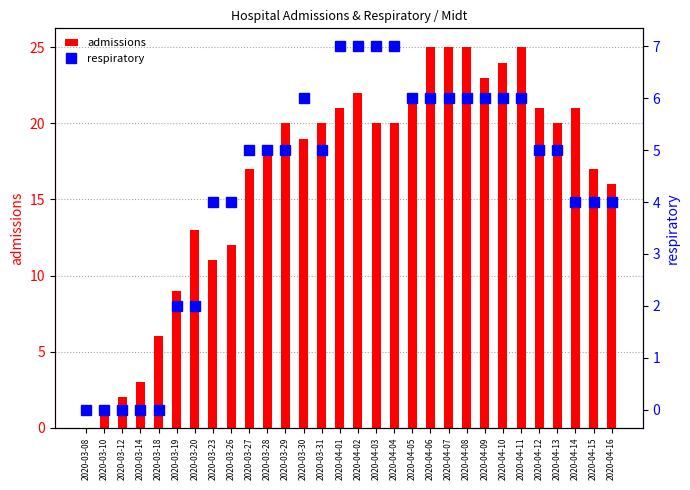

What position from the left is 2020-04-09?

23